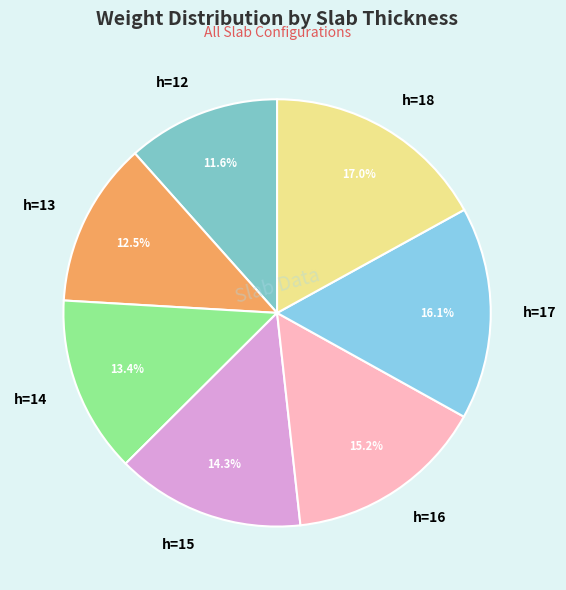

To the nearest percent, what portion does h=17 represent?

16%